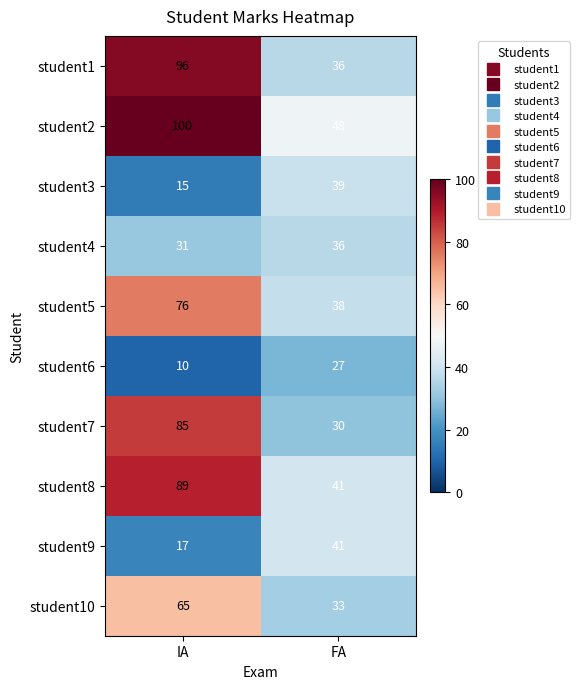

What is the total value across all series at FA?

369